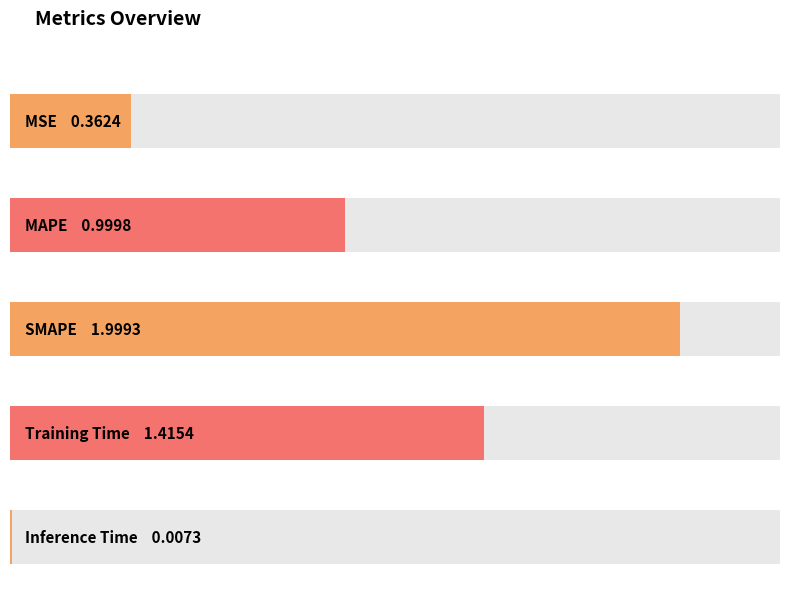

Reading left to right, list all the values displayed in this chart.

0.4	1.0	2.0	1.4	0.0